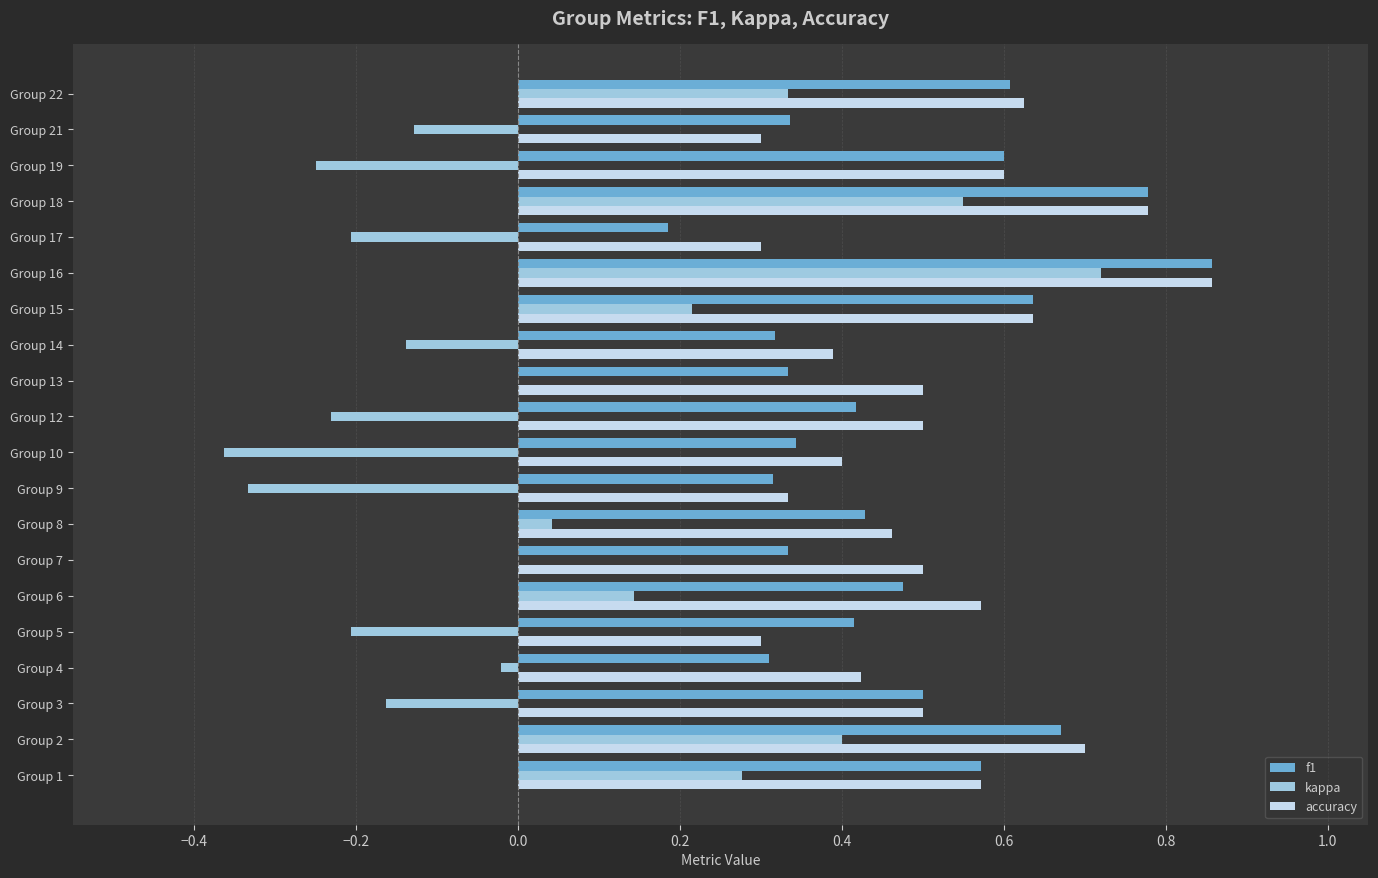

Which series has the largest total across all categories?

accuracy